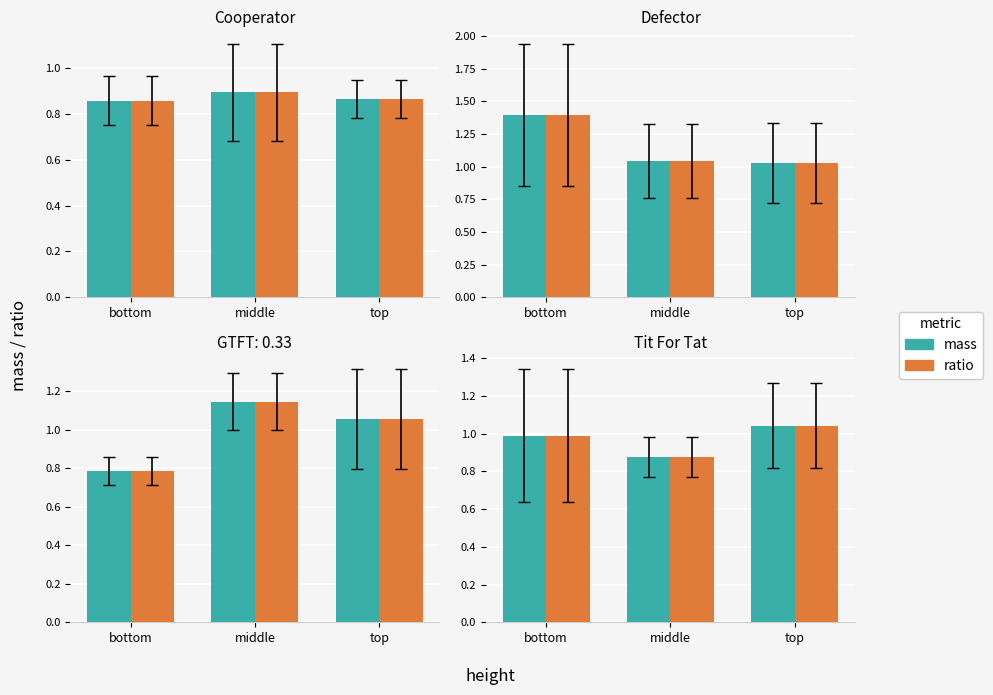

The ratio series shows 1.0 at bottom. True or false?

True